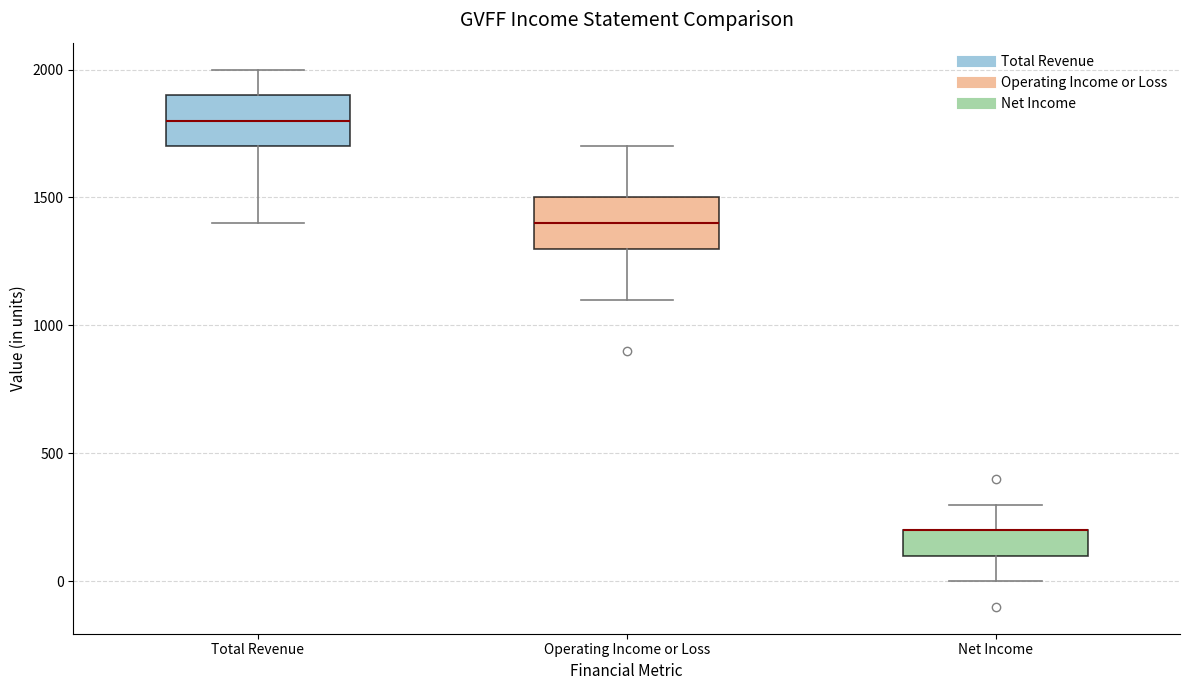

Where does the median line of the box for Total Revenue sit on the y-axis? The values are not printed on the chart, so give them approximately, as read against the axis.

1800